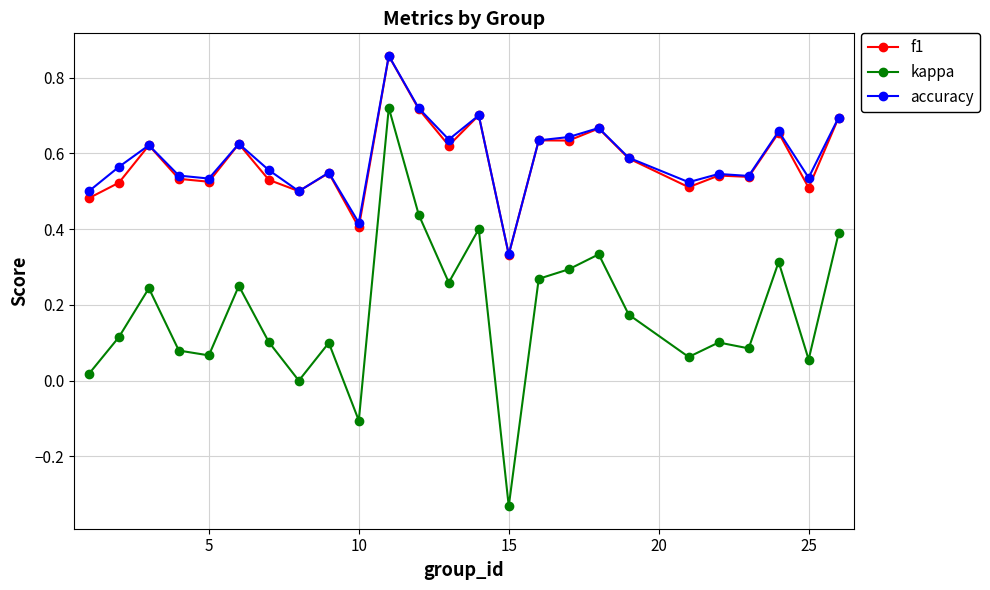

Which series has the widest spread of values?

kappa